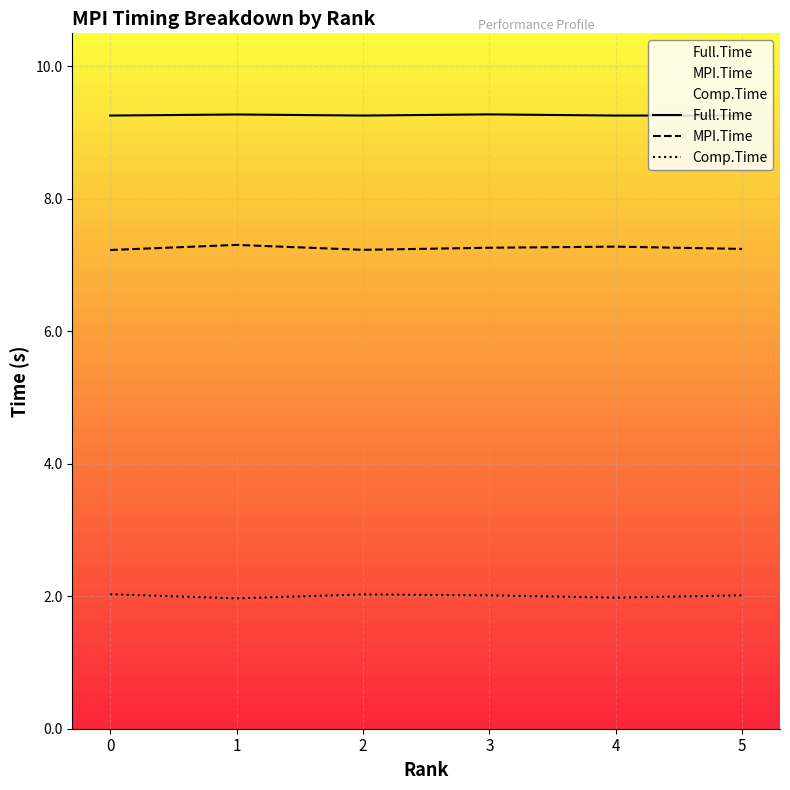

The Full.Time series shows 14.2 at 5. True or false?

False